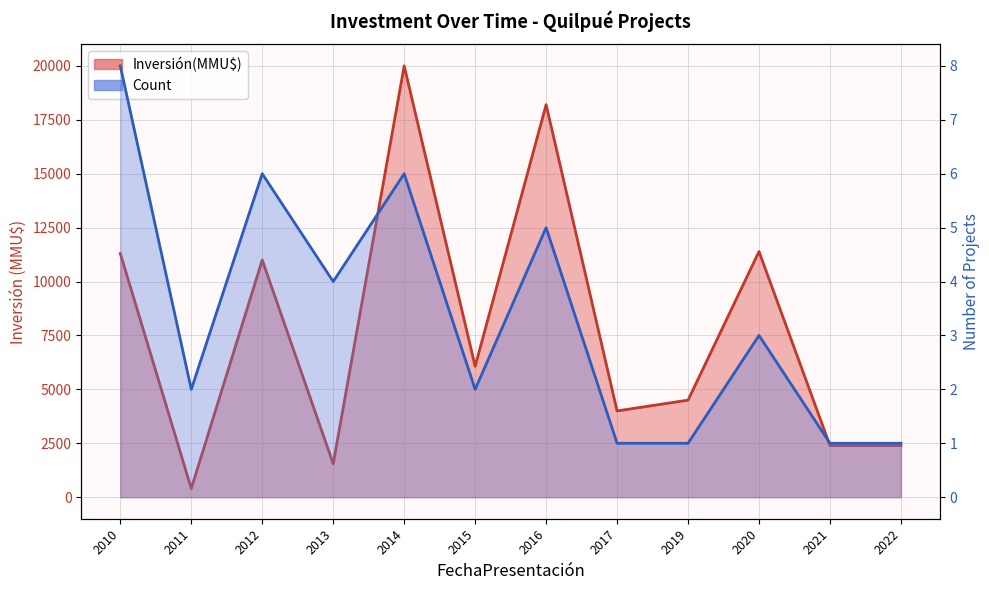

List the series in order of their peak value, lowest first.

Count line, Inversión(MMU$) line